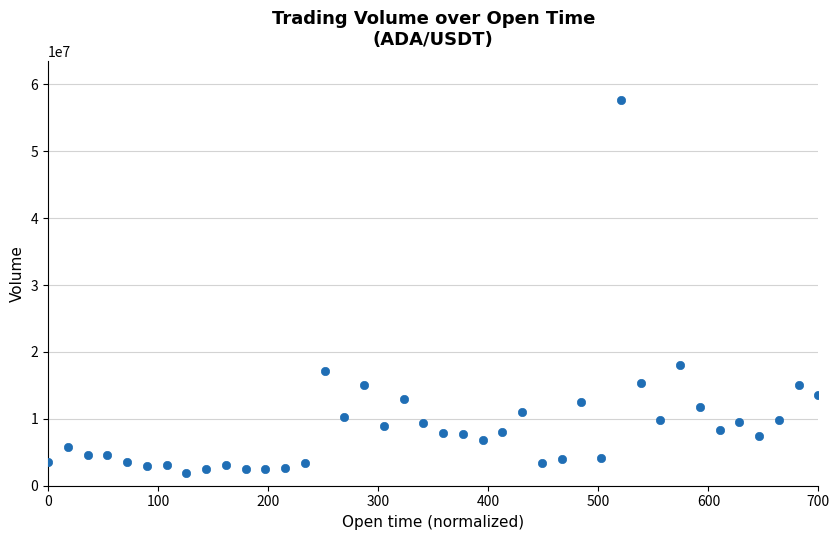

What is the range of Y values (max minus min)?

55694189